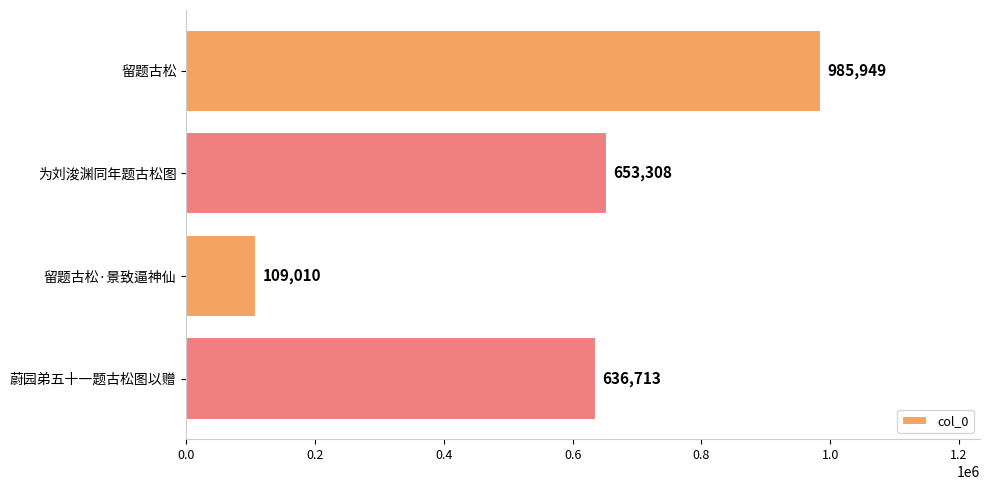

At which category does the chart reach its minimum across all series?

留题古松·景致逼神仙